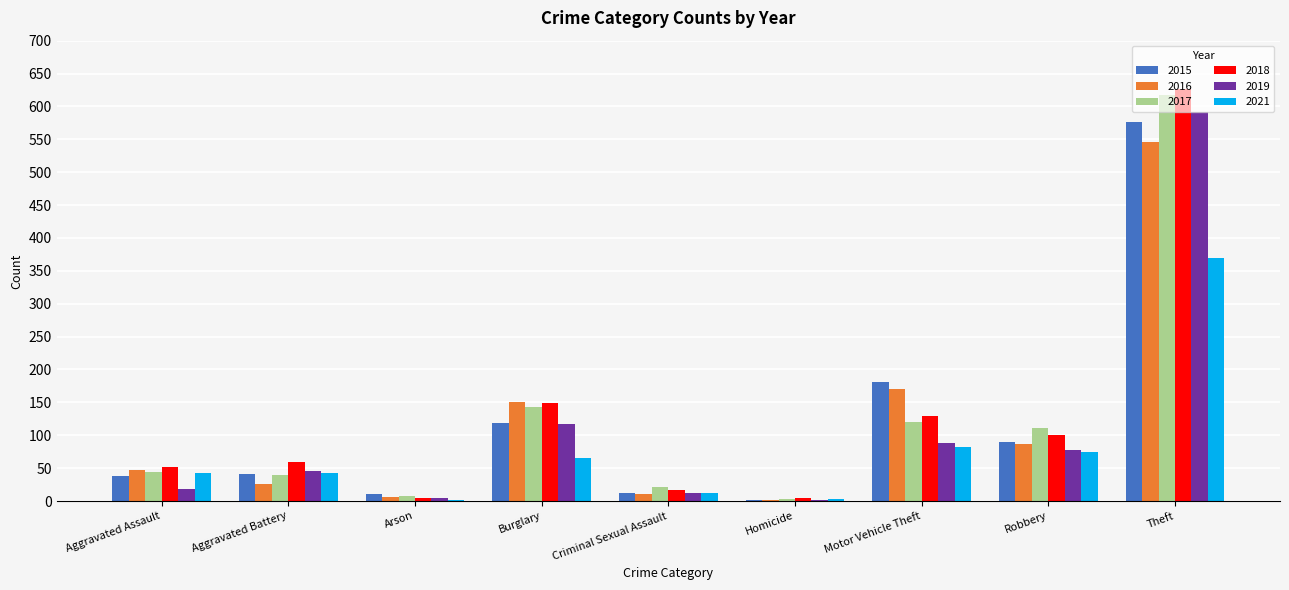

What is the sum of all 2019 values?

957